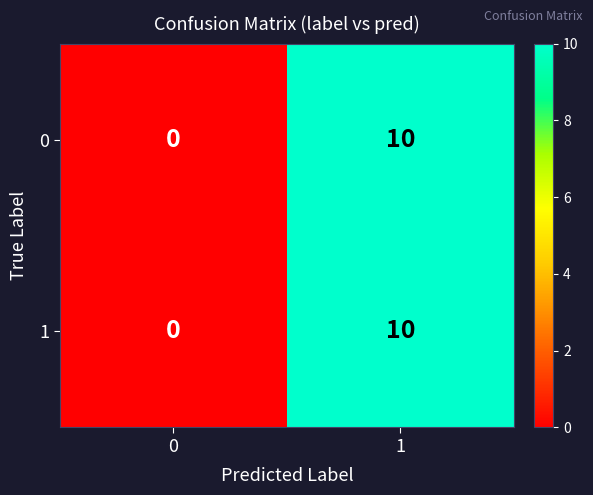

Is the value of 0 at 0 greater than the value of 1 at 1?

No